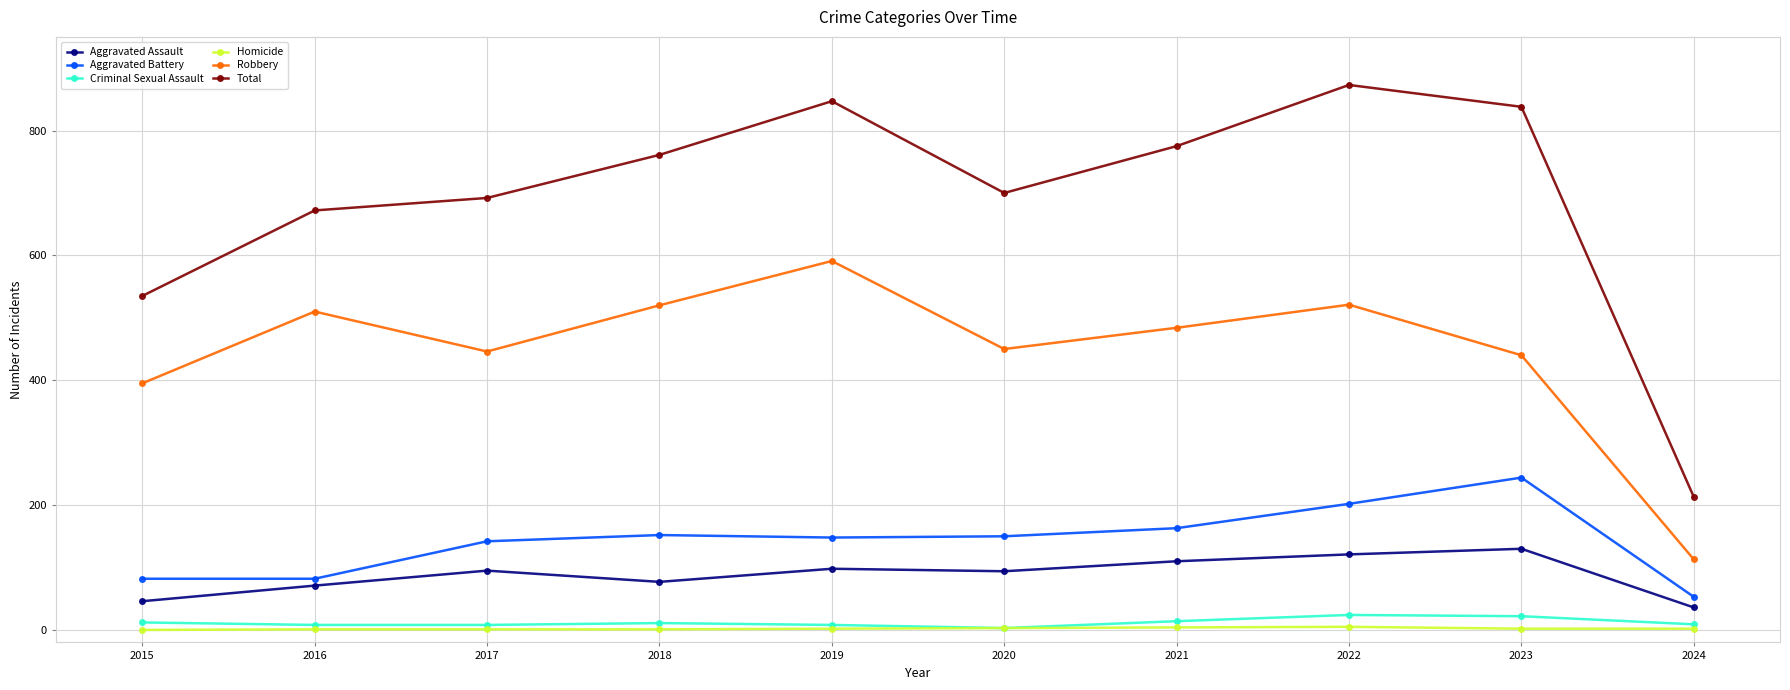

Is the value of Robbery at 2019 greater than the value of Total at 2016?

No